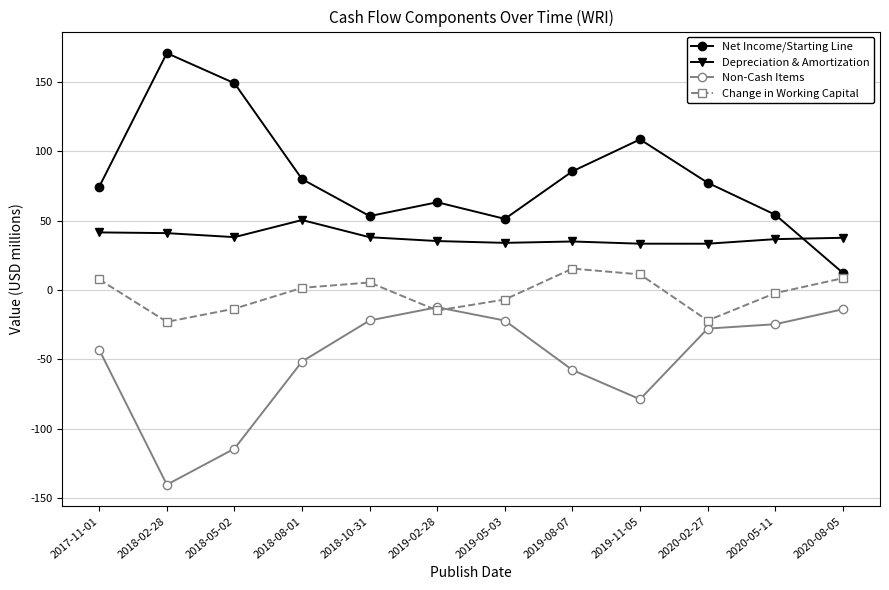

Where is the first local minimum for Depreciation & Amortization?

2018-05-02